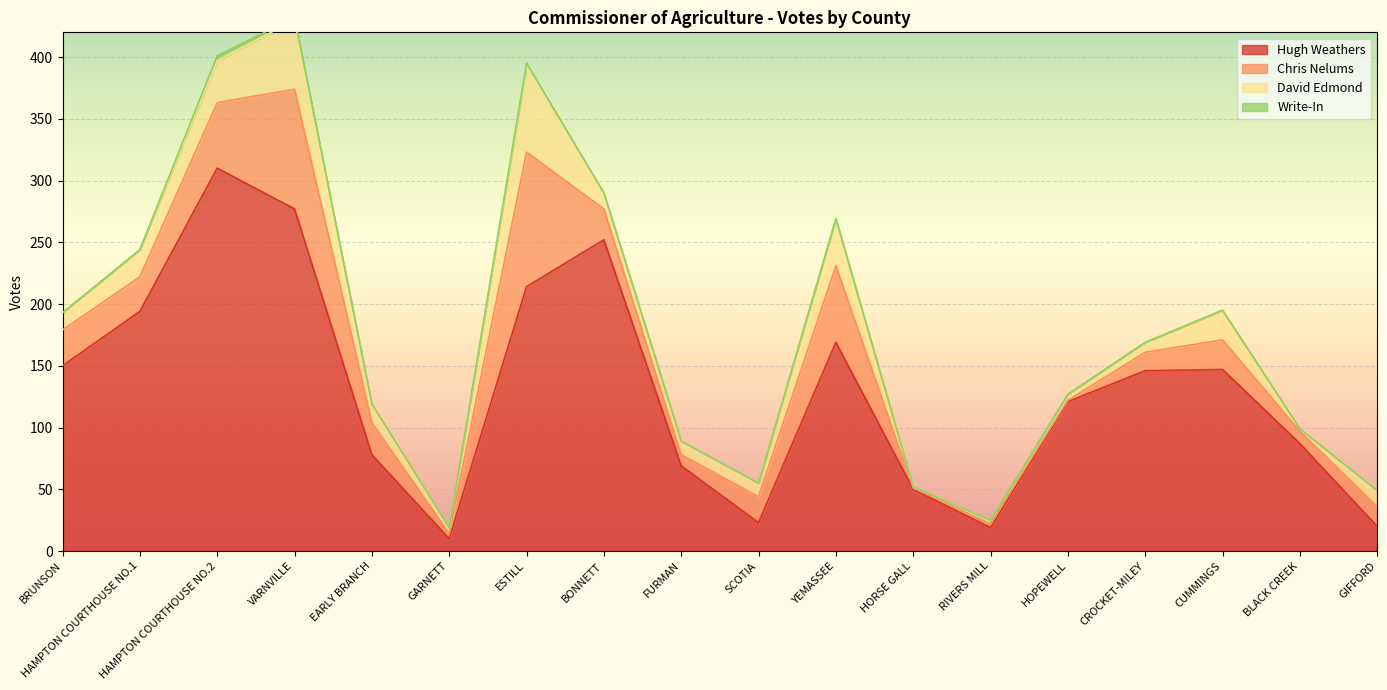

What is the label of the 17th point from the left?

BLACK CREEK